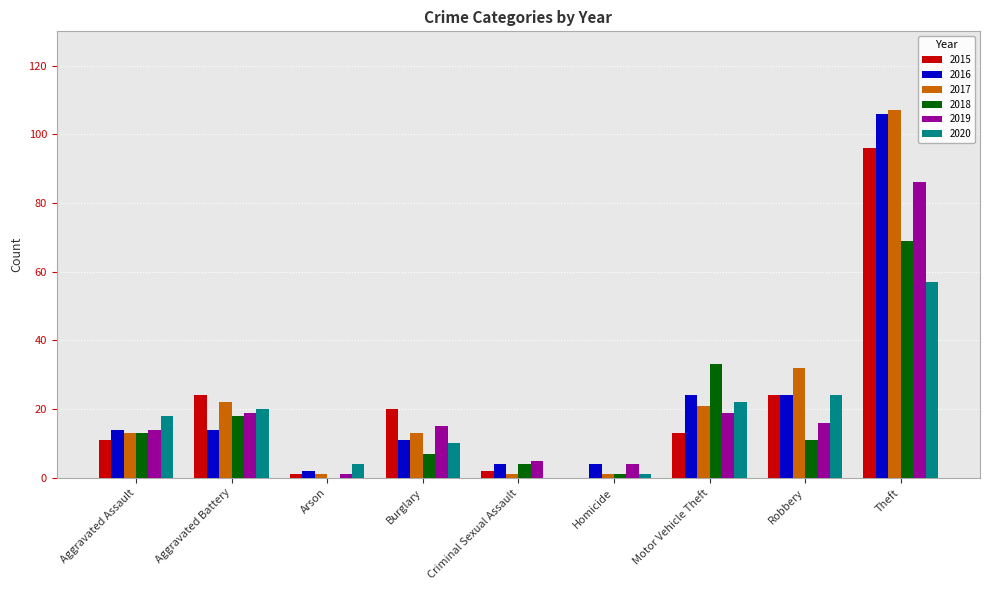

What is the greatest value displayed?

107